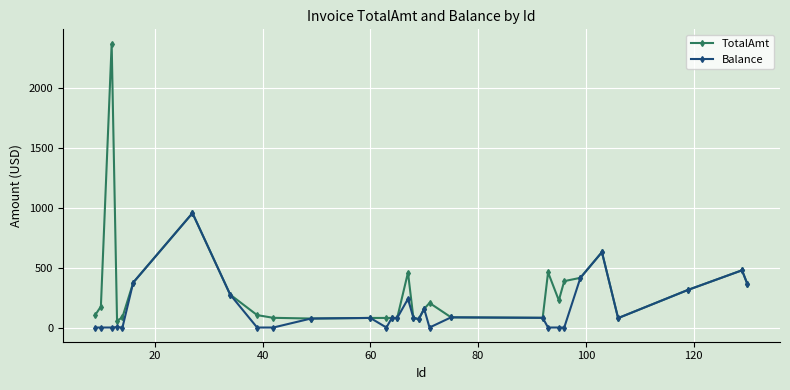

List the series in order of their overall mean, lowest first.

Balance, TotalAmt